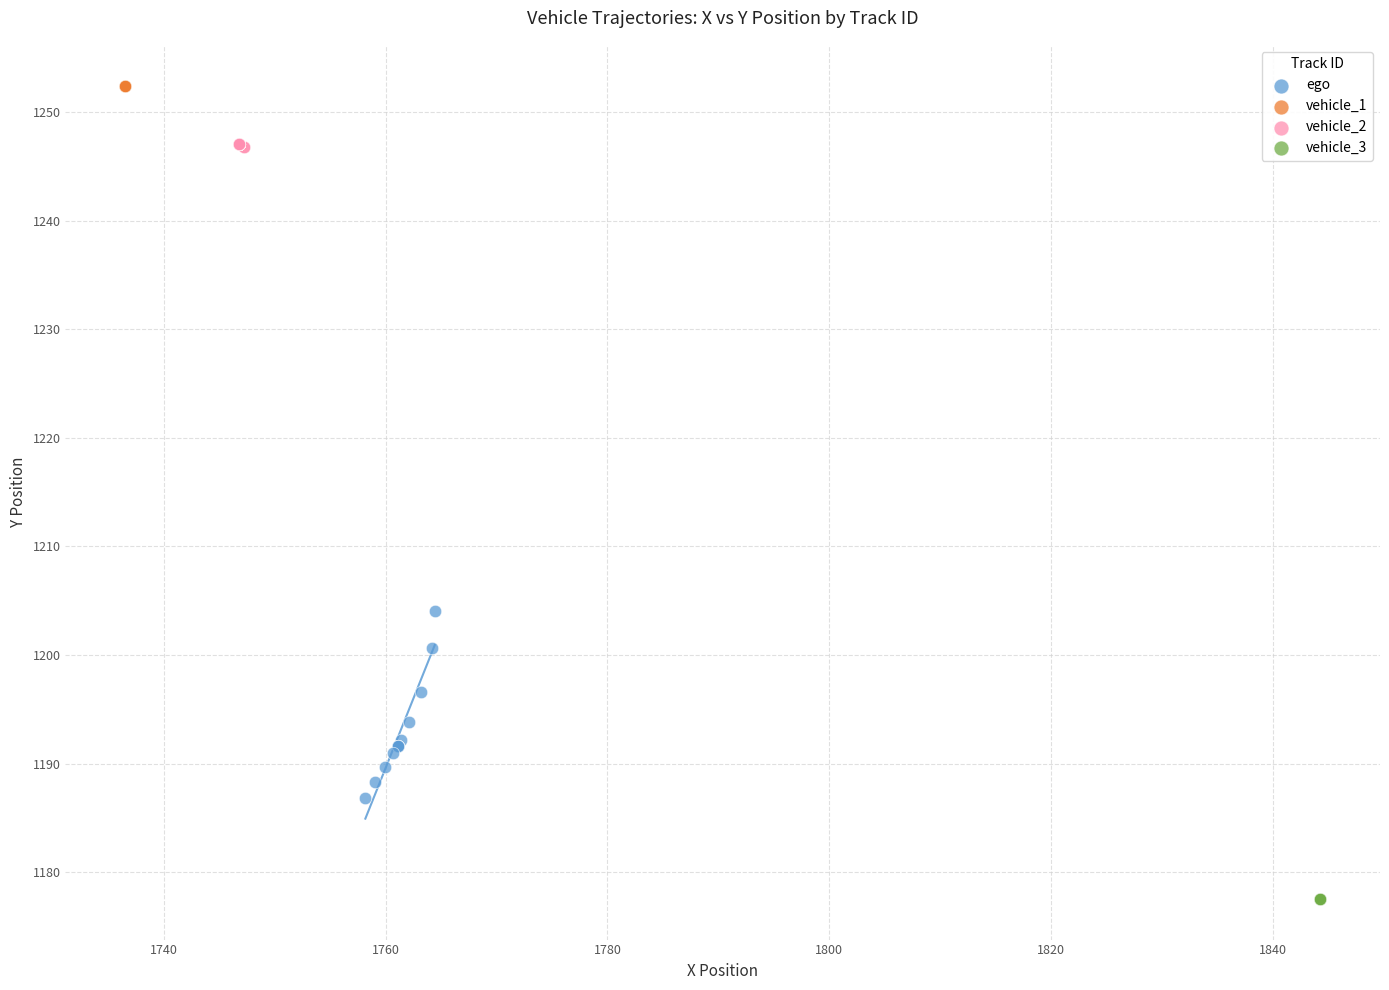

Which series reaches the minimum Y coordinate?

vehicle_3